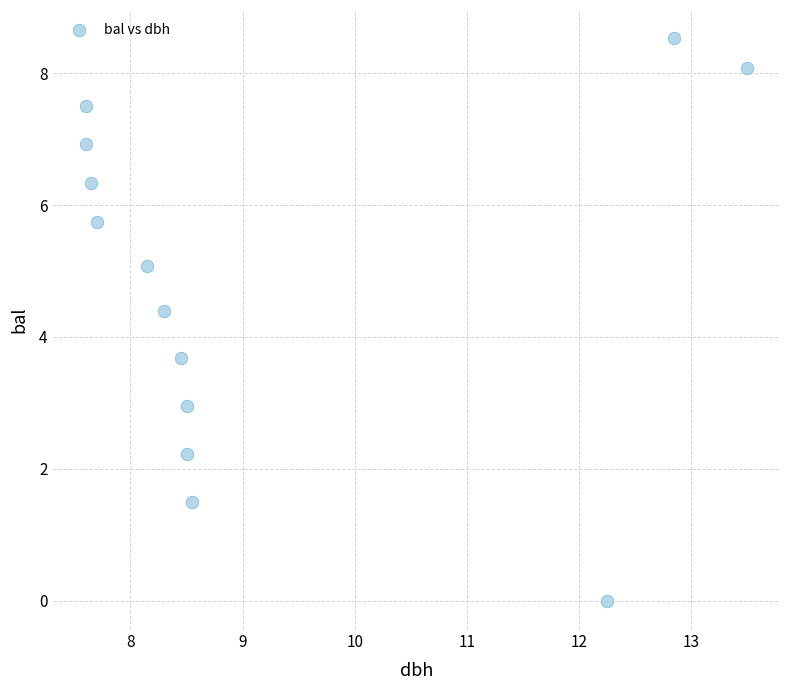

What is the range of Y values (max minus min)?

8.5